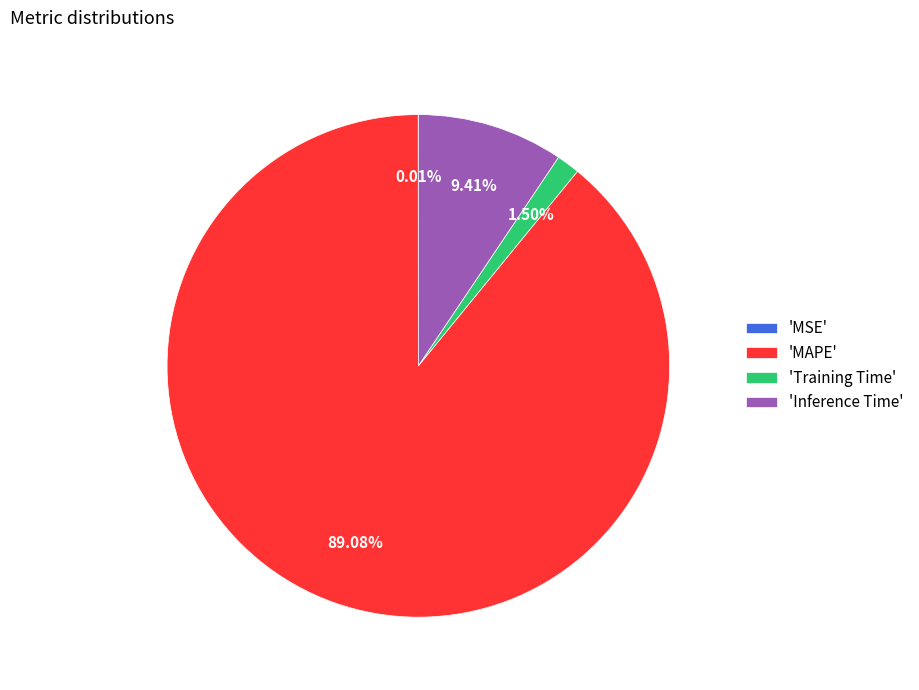

Which slice is the largest?

'MAPE'